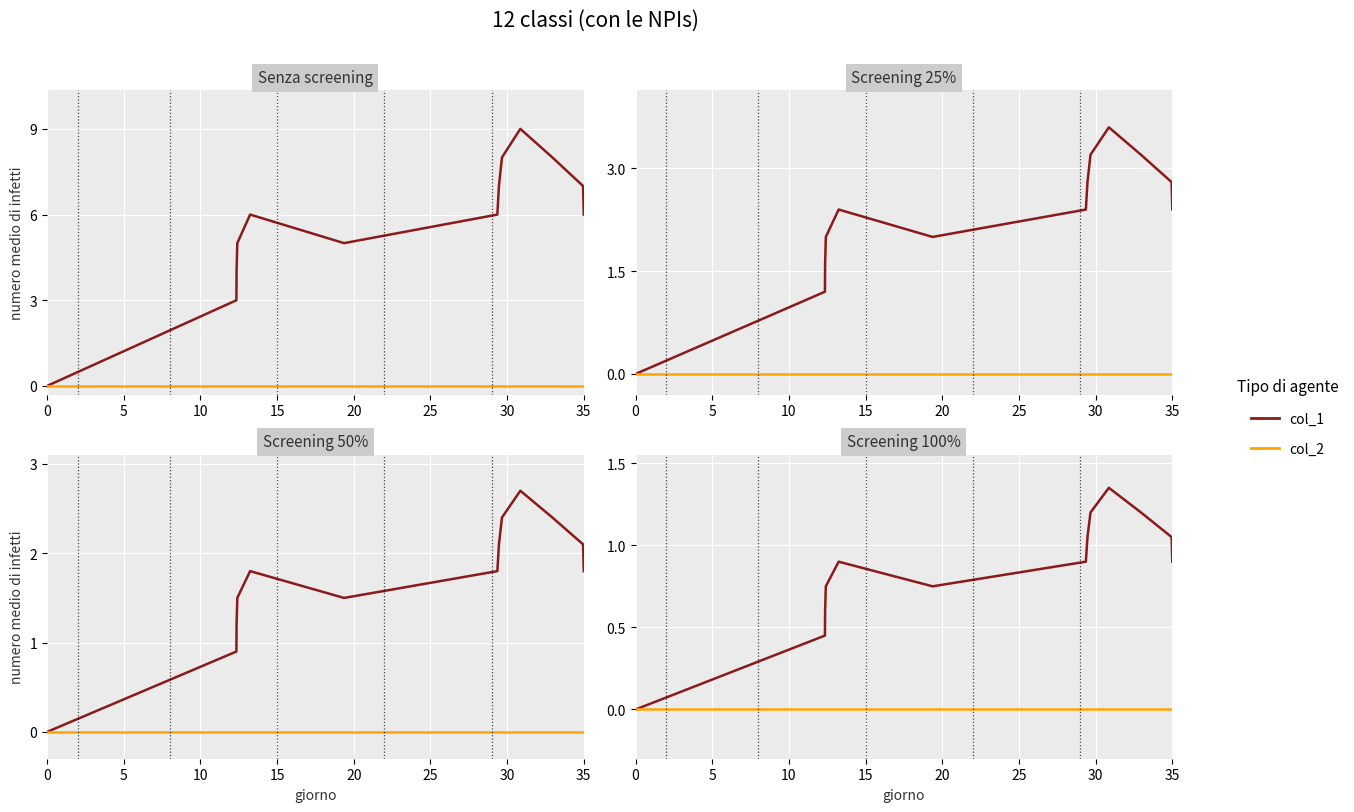

At 20, list the series in order from smallest to largest.

col_2, col_1